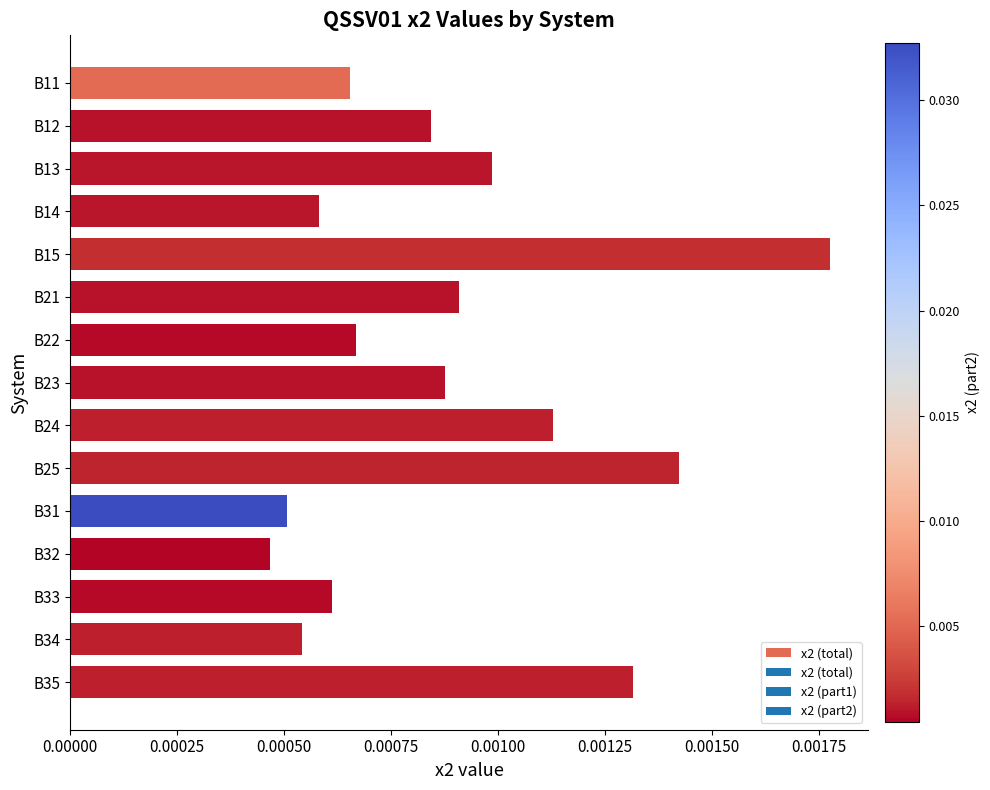

At which label is the value closest to 0?

B32